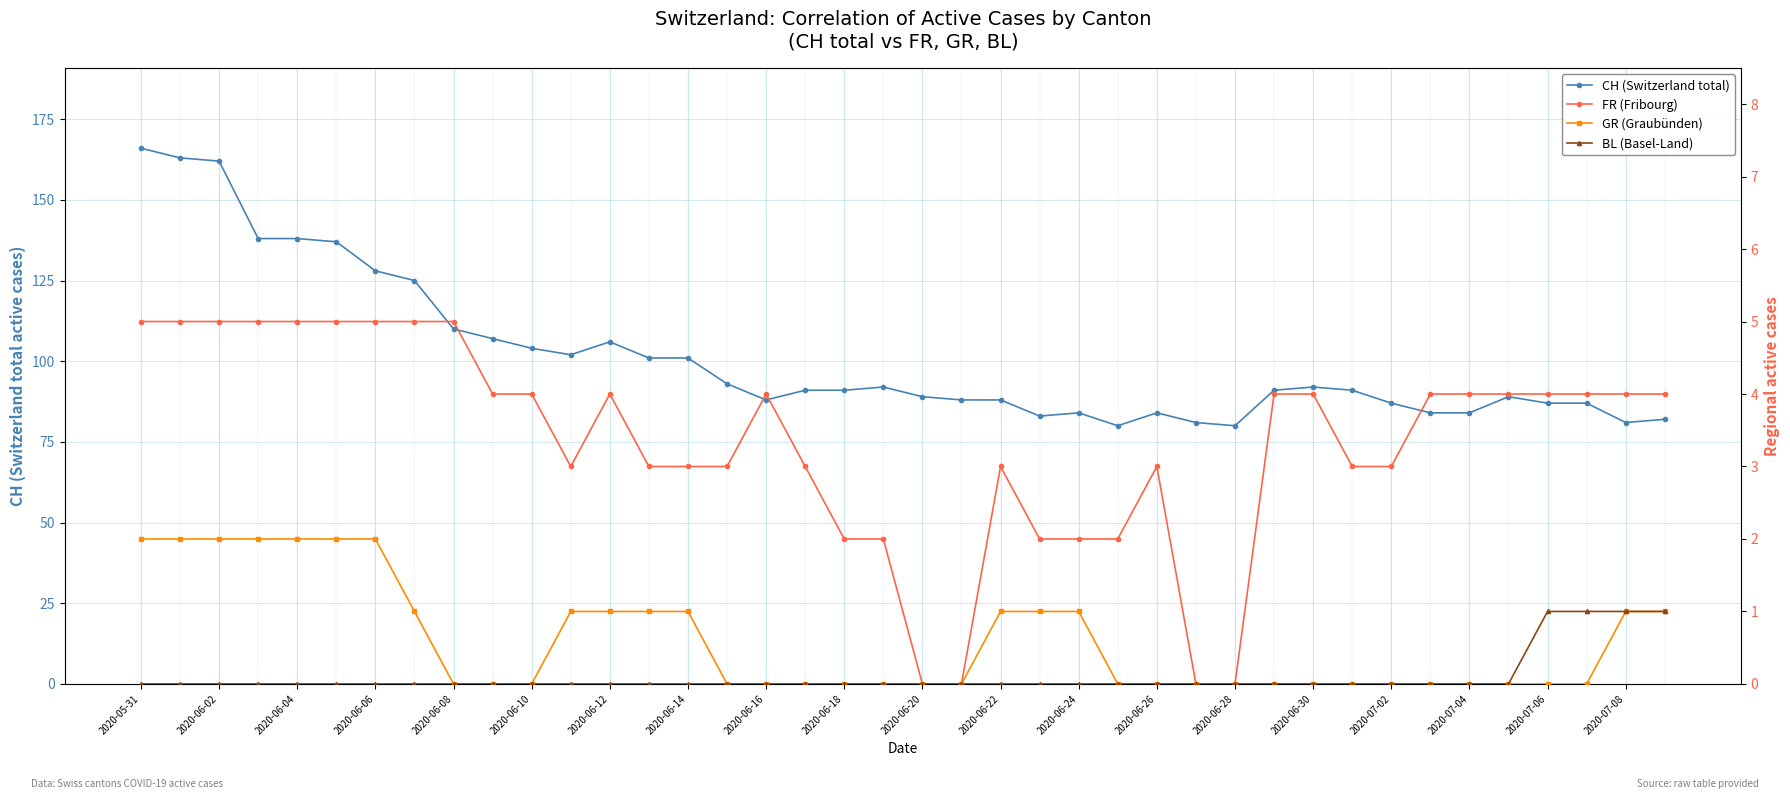

How many interior local peaks does the FR (Fribourg) series have?

4